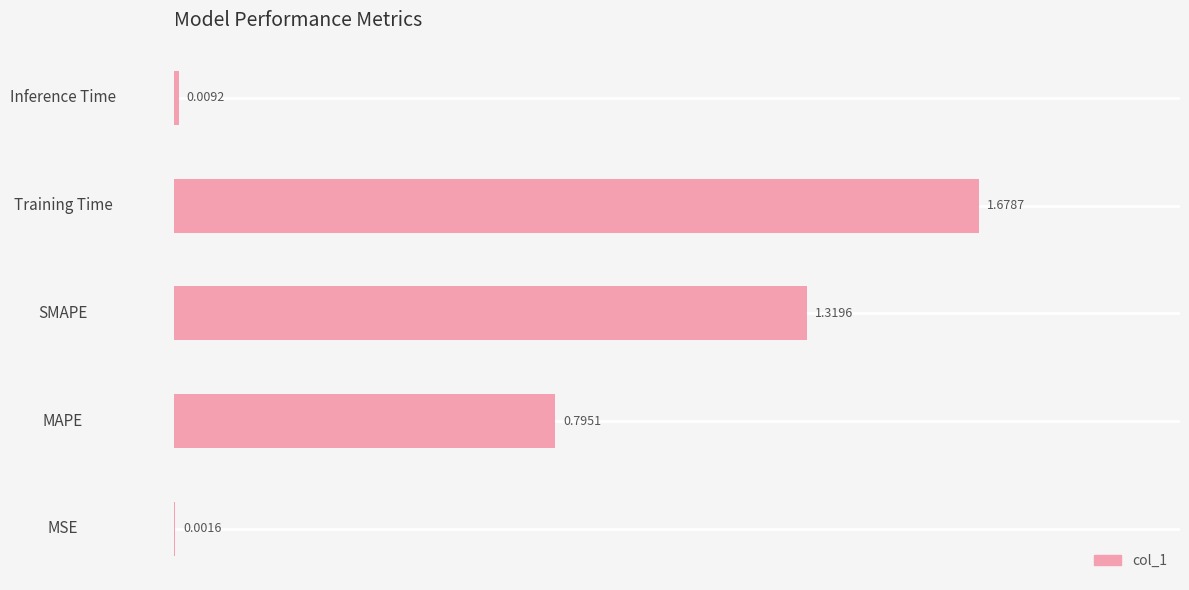

Count the number of data series in this chart.

1